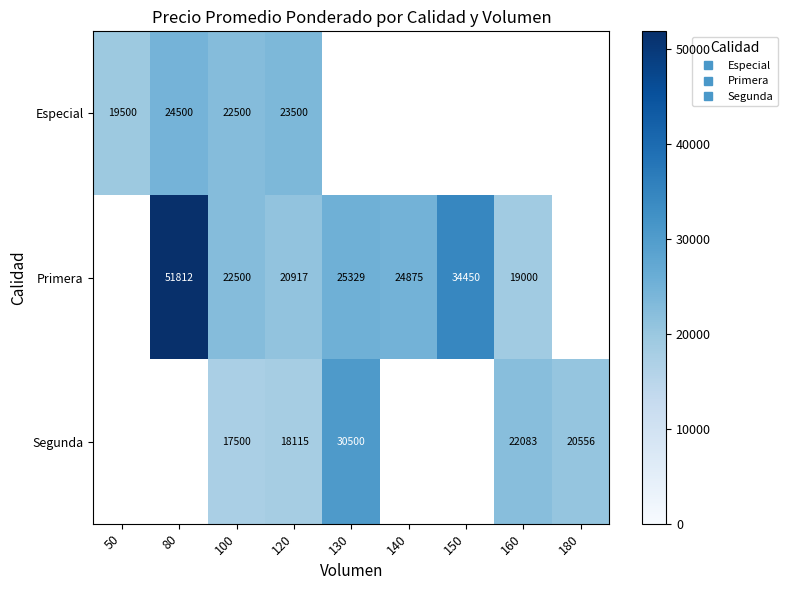

True or false: Segunda has a value of 22083.3 at 160.

True